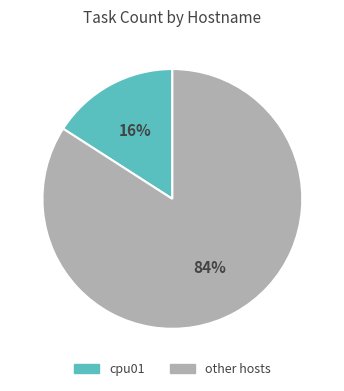

To the nearest percent, what is the difference between the largest and smallest slice percentages?

68%